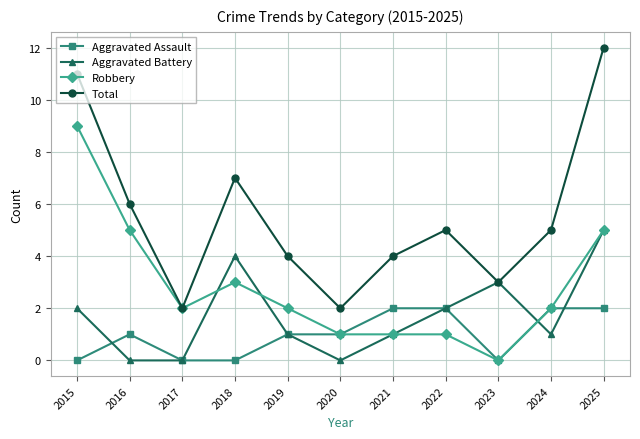

True or false: Aggravated Battery has a value of 1 at 2015.

False